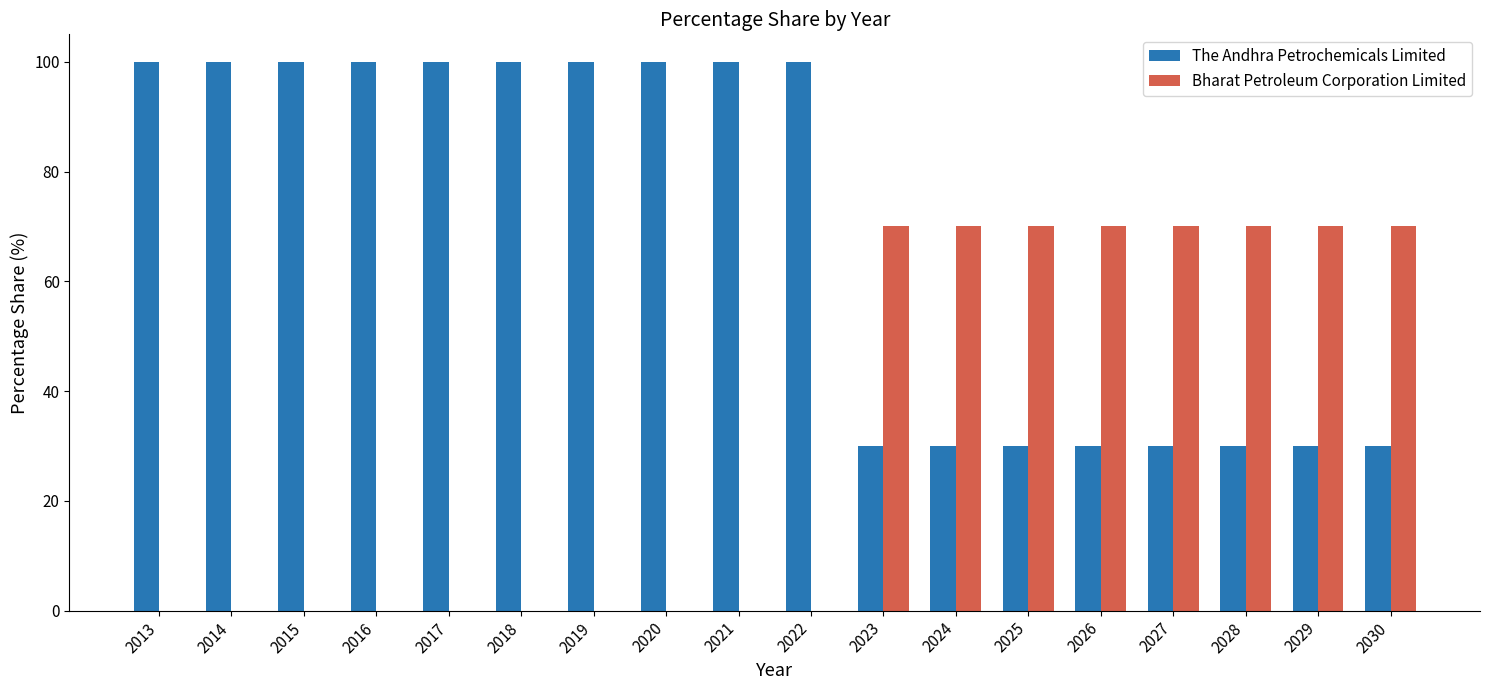

What is the maximum value shown in the chart?

100